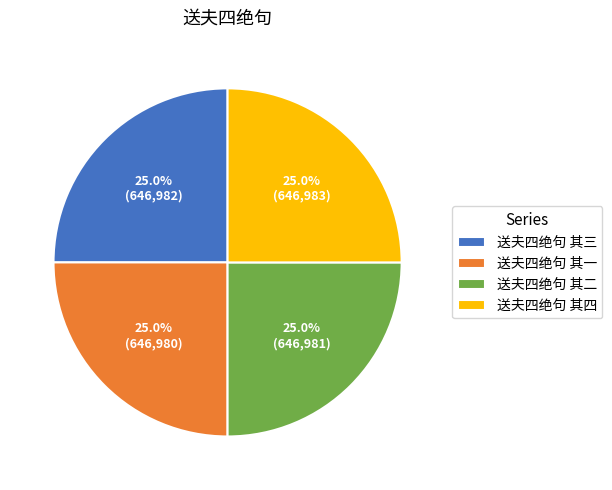

Is it true that 送夫四绝句 其二 is 35% of the pie?

False